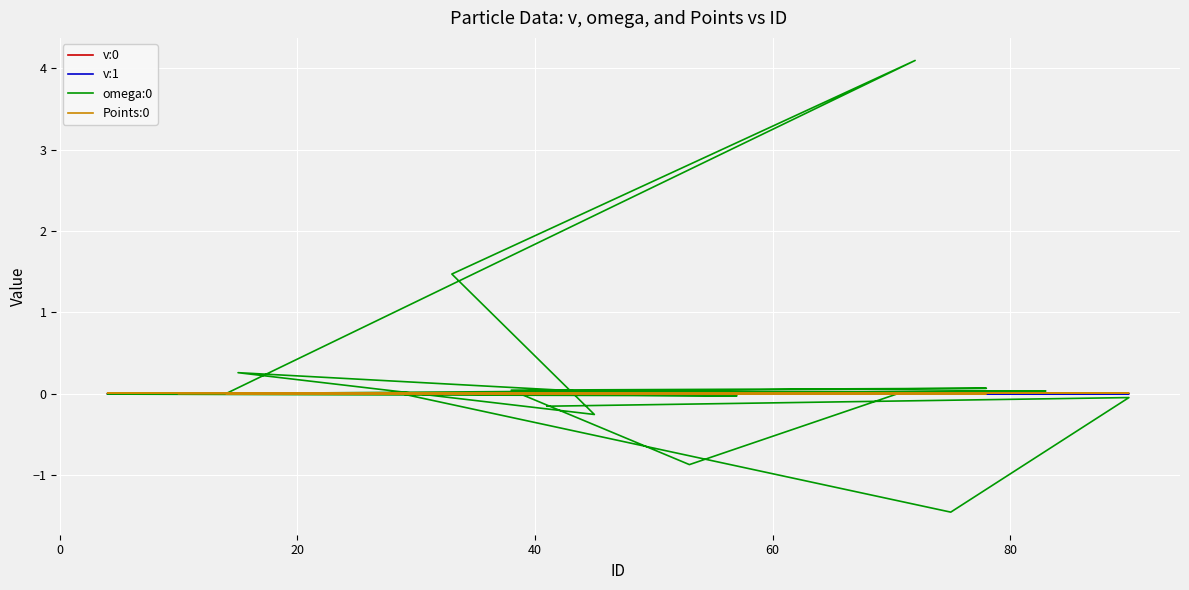

How many positive values does the omega:0 series have?

10